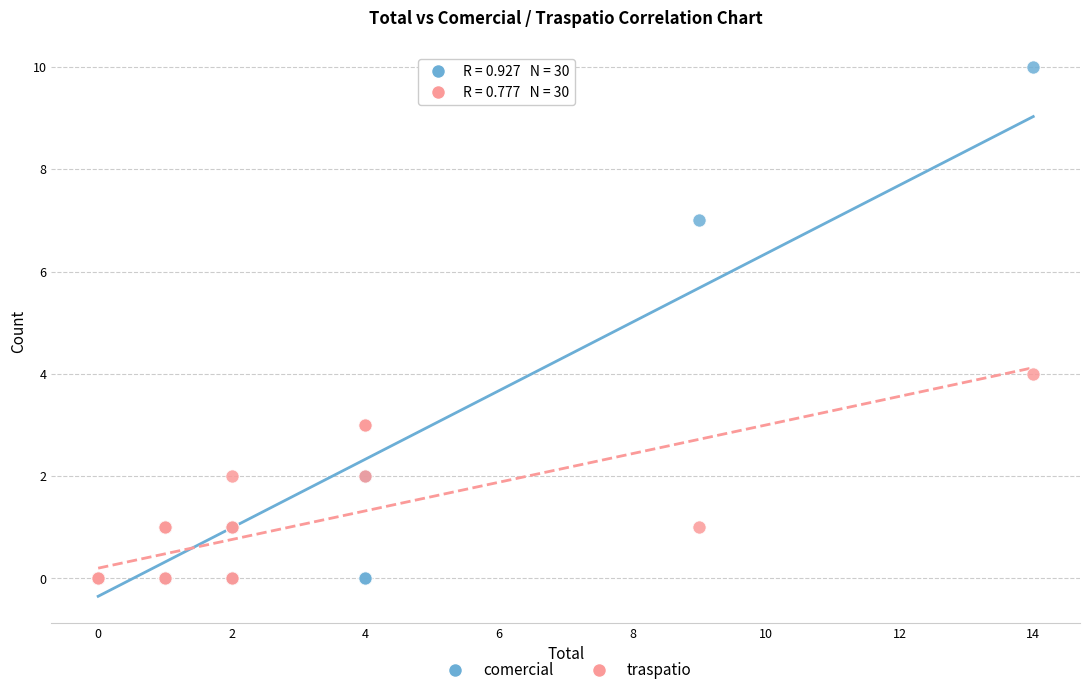

Across all series, what Y value is closest to 5?

4